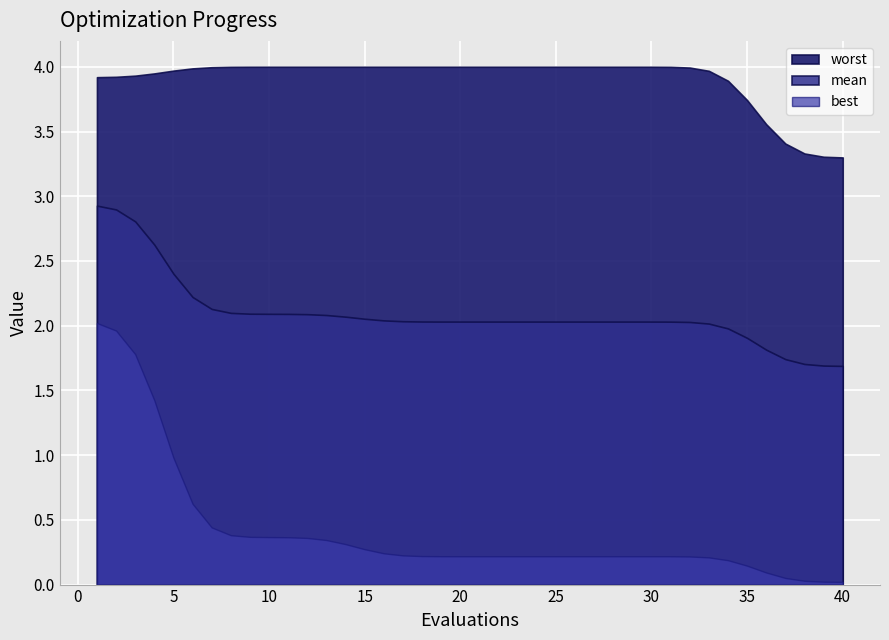

The best series shows 0.2 at 30. True or false?

True